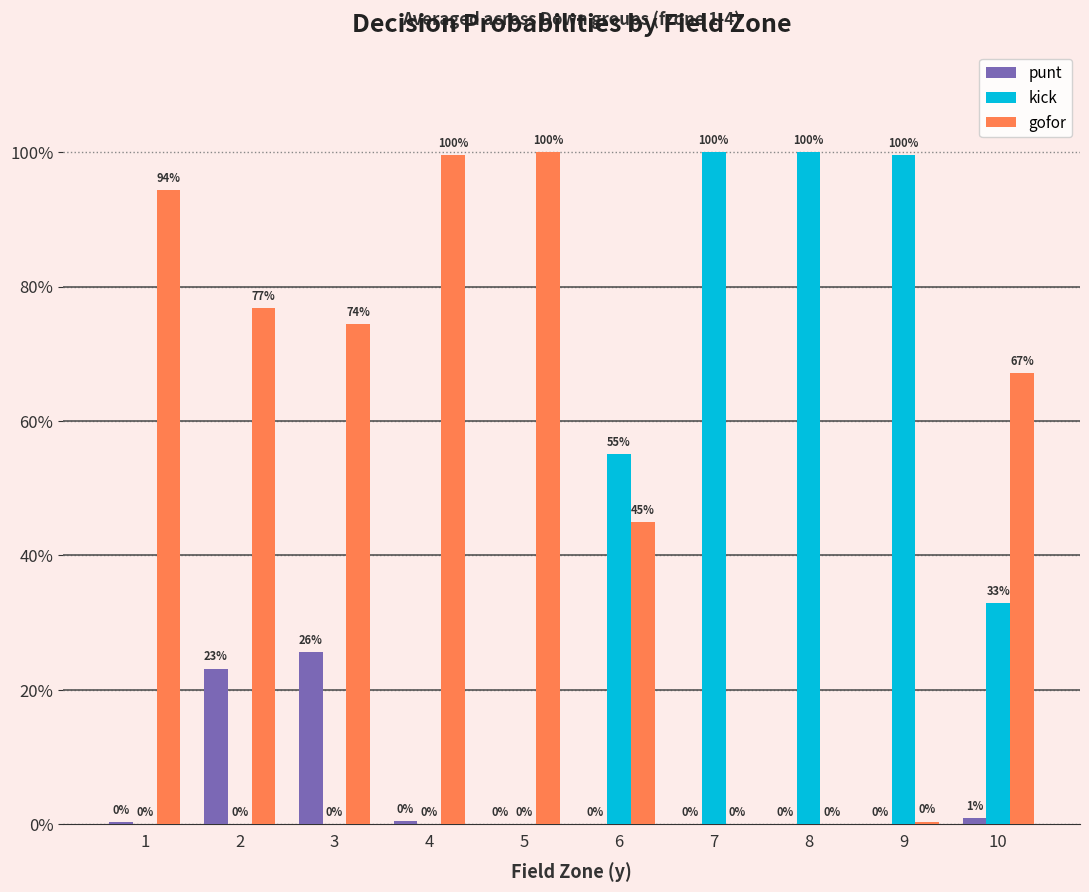

What are all the series names shown in the legend?

punt, kick, gofor